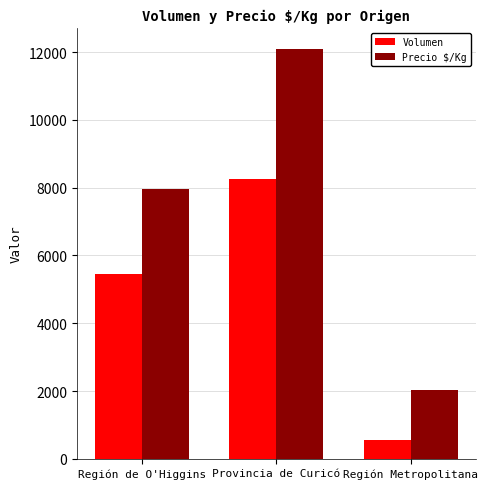

Rank the categories by Volumen value from lowest to highest.

Región Metropolitana, Región de O'Higgins, Provincia de Curicó